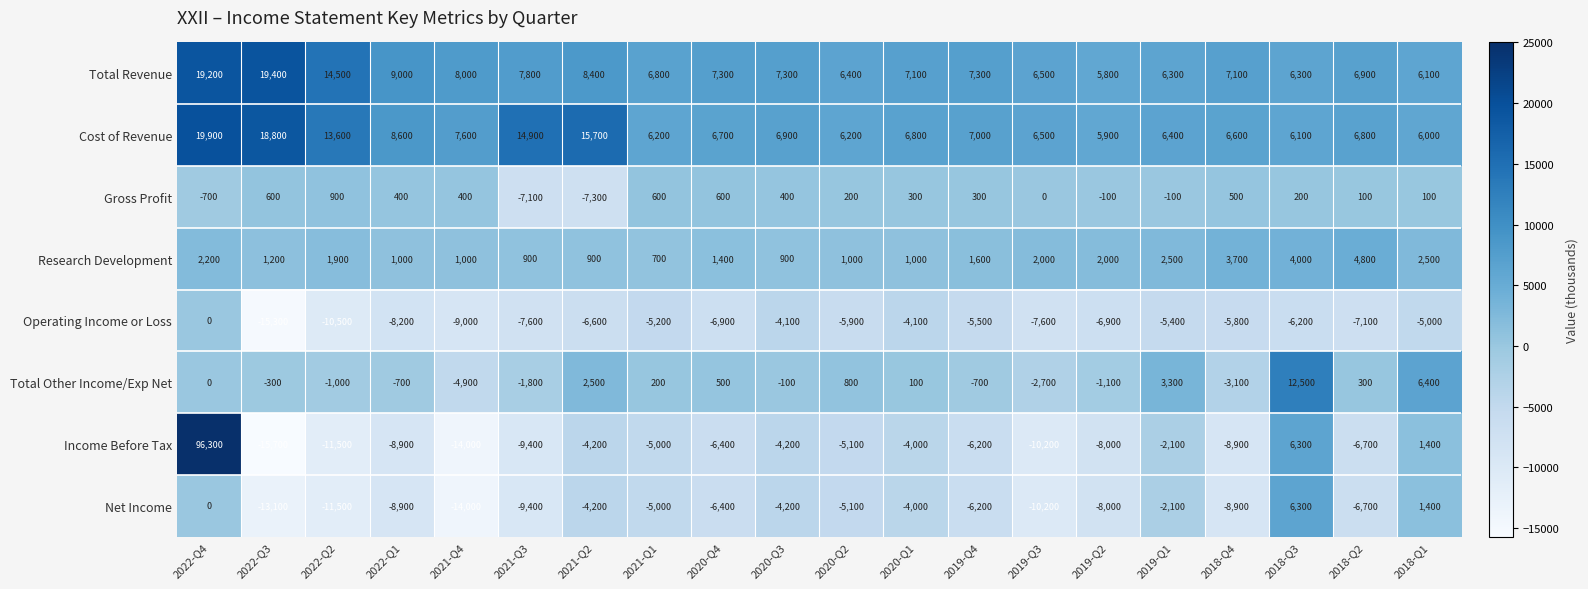

The Gross Profit series shows 300 at 2019-Q4. True or false?

True